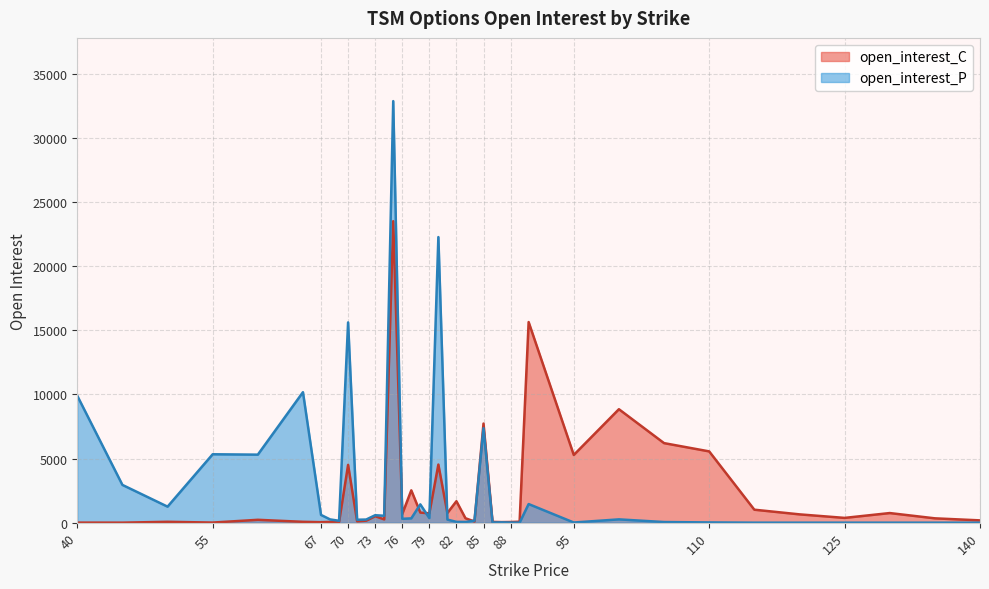

How many lines are shown in the chart?

2